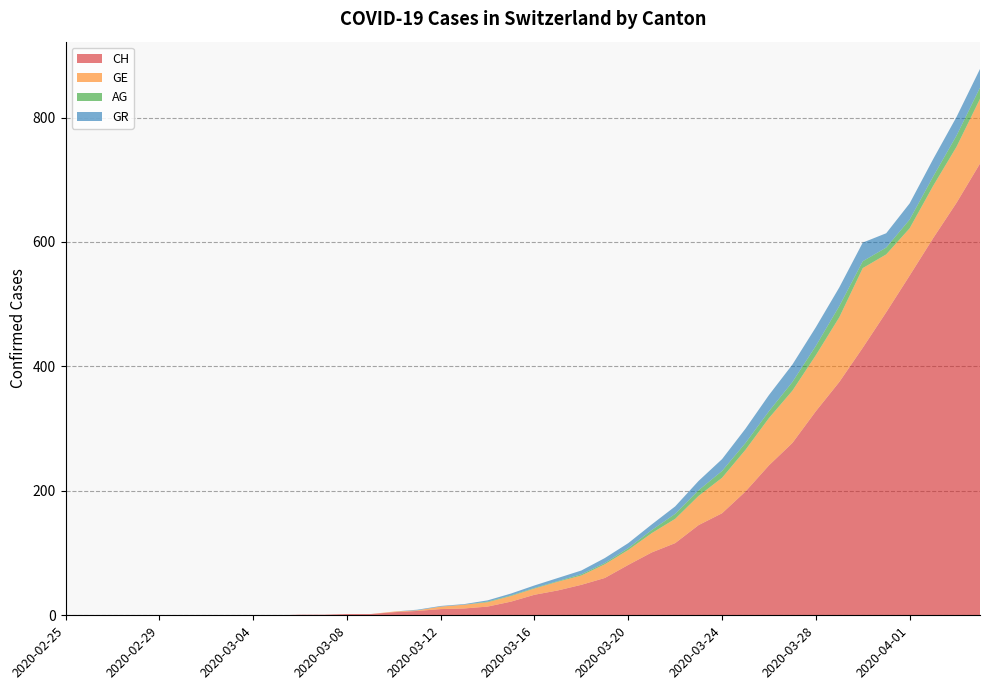

Reading right to left, list all the values displayed in this chart.

CH: 726	663	606	546	487	430	375	328	277	241	199	164	145	116	101	81	60	49	40	33	22	14	11	10	7	5	2	2	1	1	0	0	0	0	0	0	0	0	0	0
GE: 104	90	84	76	93	128	104	90	84	76	67	57	47	39	31	24	22	15	14	10	9	7	6	4	1	1	0	0	0	0	0	0	0	0	0	0	0	0	0	0
AG: 18	18	15	14	11	11	18	15	14	11	11	11	9	8	5	3	2	2	1	1	1	1	0	0	0	0	0	0	0	0	0	0	0	0	0	0	0	0	0	0
GR: 30	30	28	26	23	30	30	30	28	26	23	19	15	12	9	8	8	6	5	4	3	2	1	1	1	0	0	0	0	0	0	0	0	0	0	0	0	0	0	0